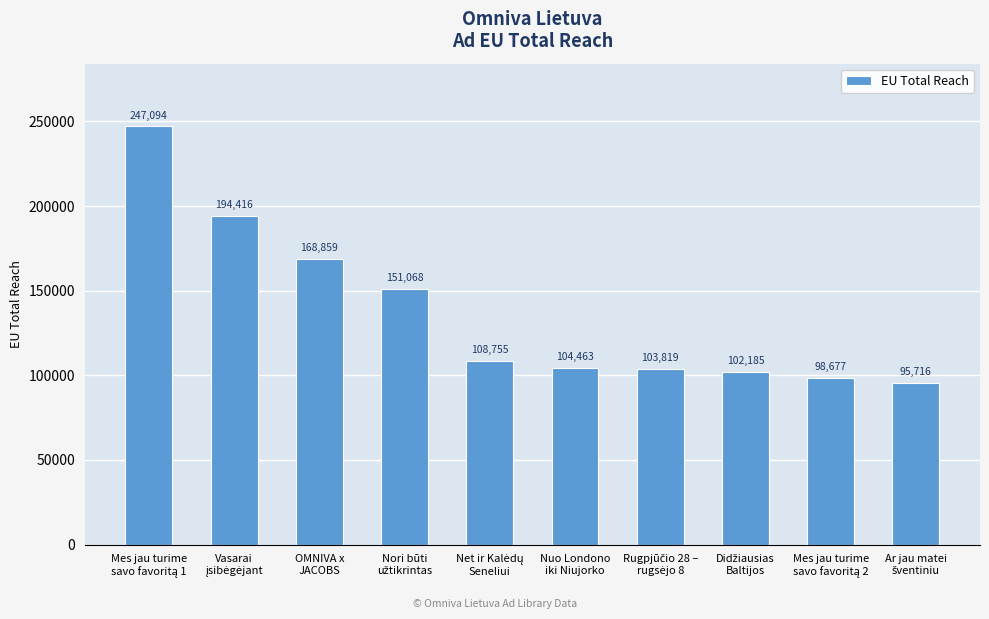

What is the difference between the second highest and second lowest values?

95739